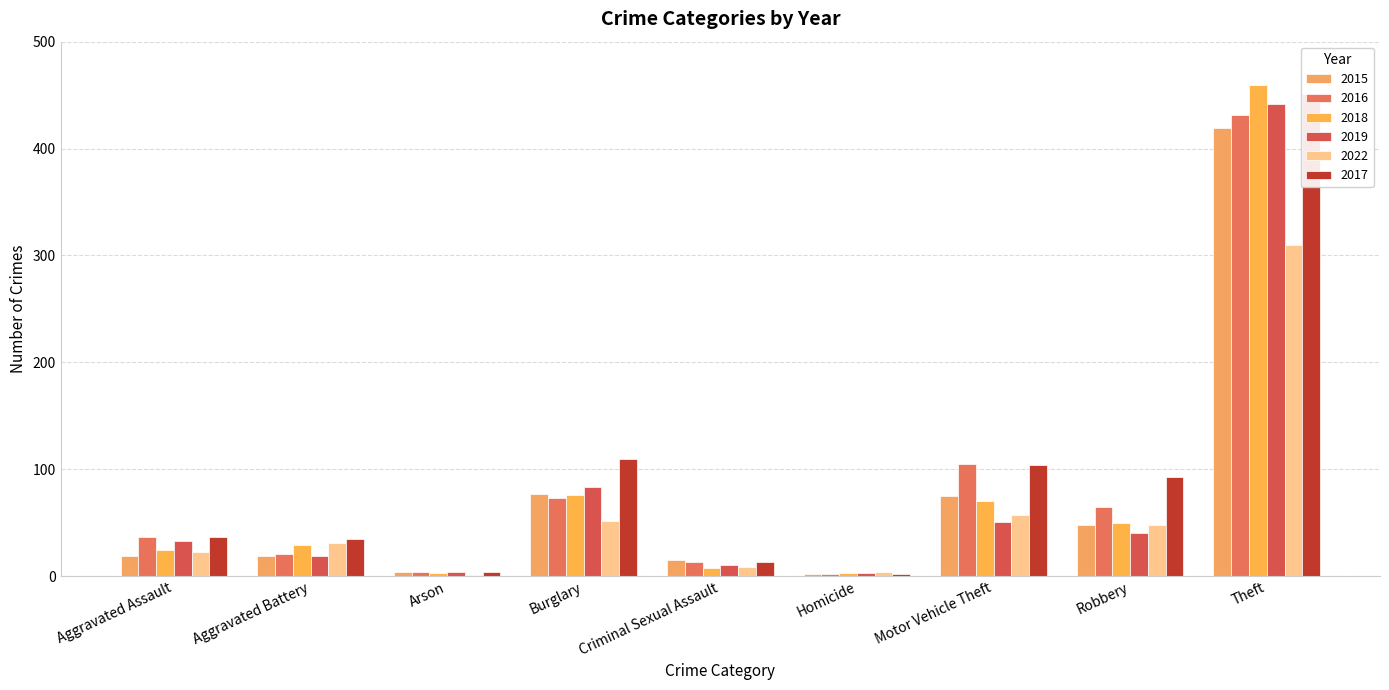

What position from the right is Theft?

1